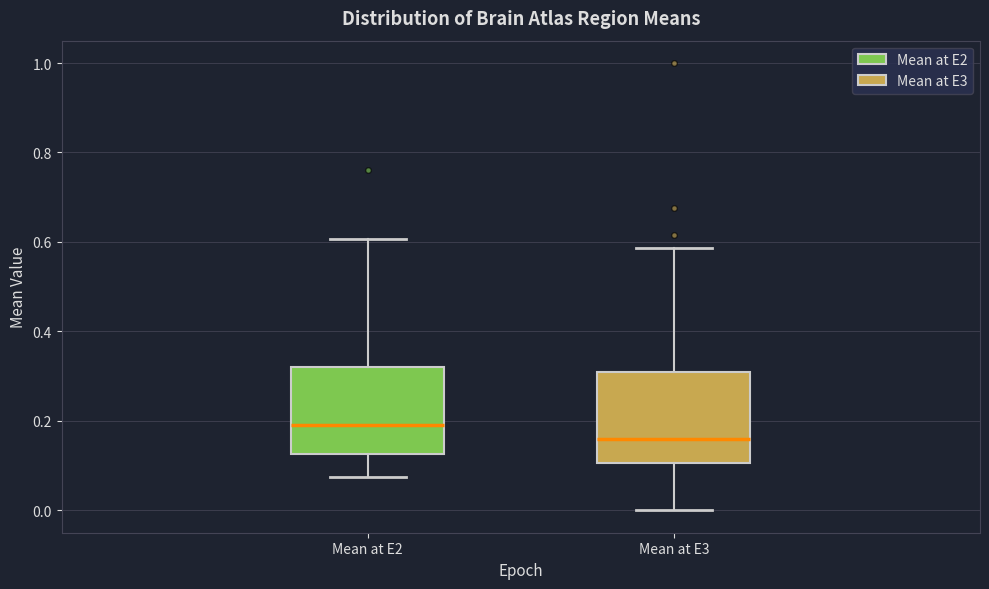

Which box has the lowest median line?

Mean at E3